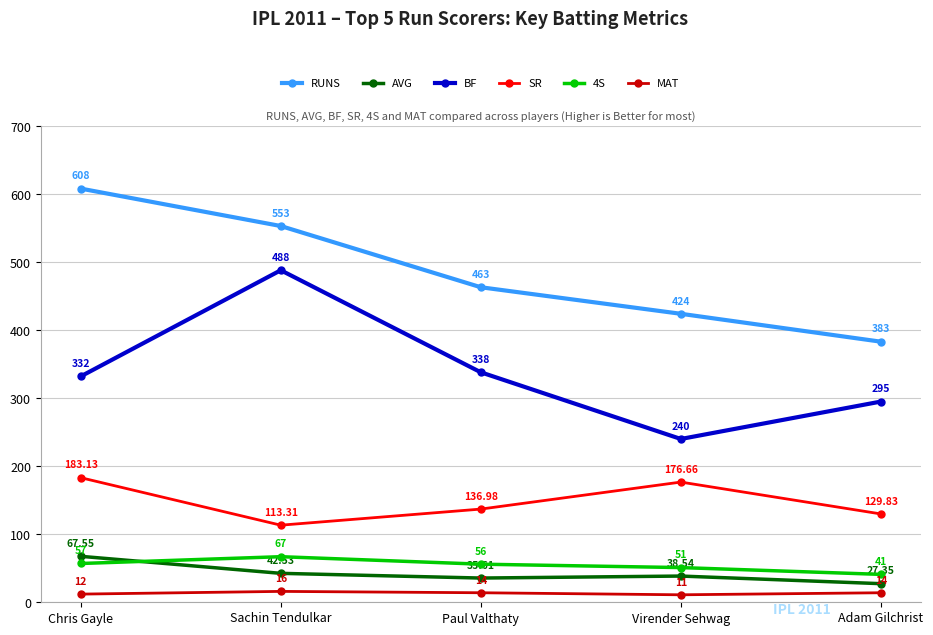

At which category does BF reach its first local peak?

Sachin Tendulkar